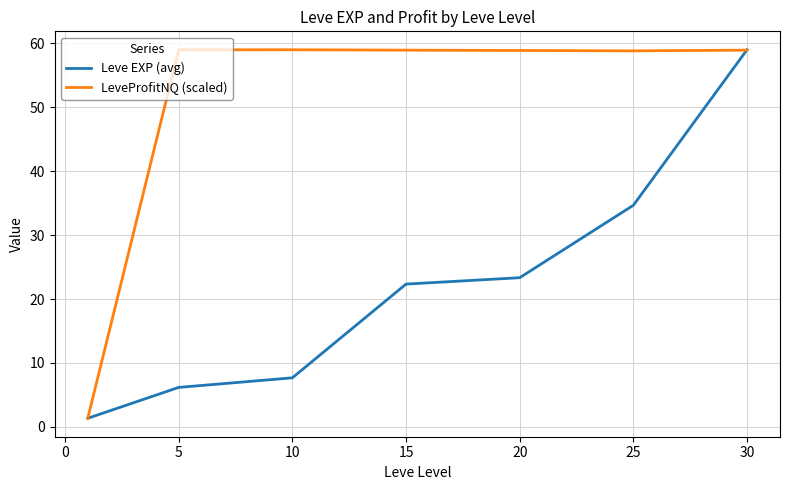

Which series has the largest total across all categories?

LeveProfitNQ (scaled)